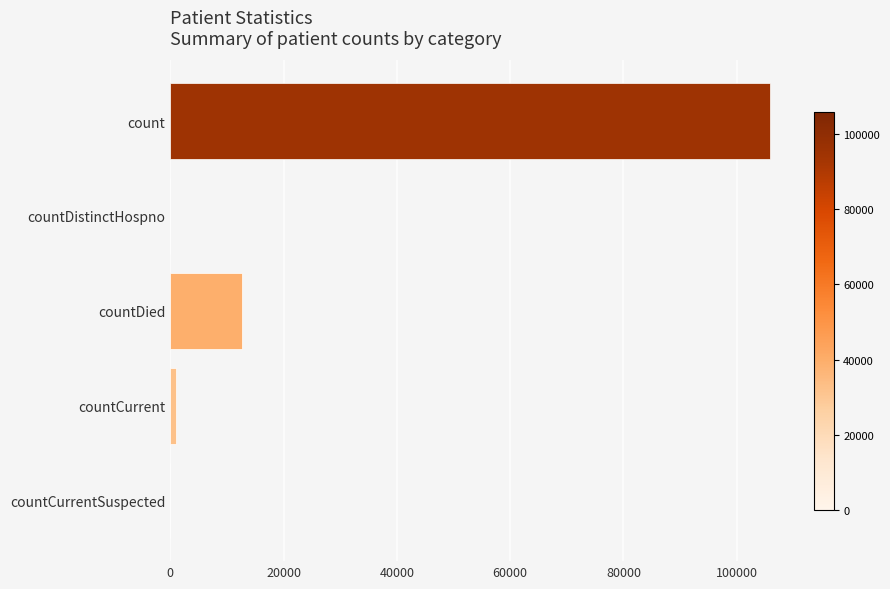

What is the sum of the values at count and countDied?

118579